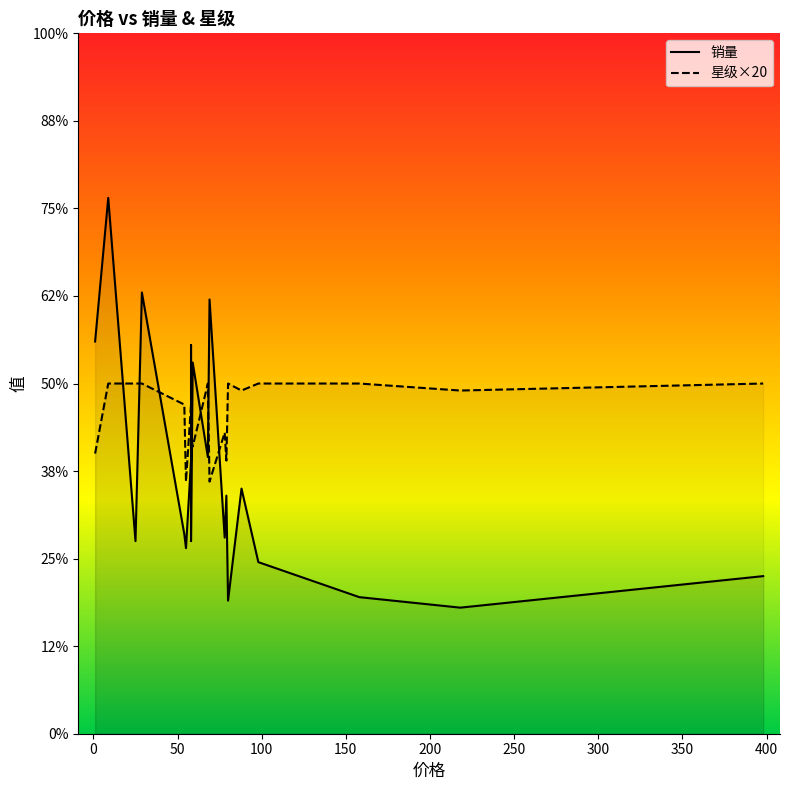

What value does the 星级 series have at 80?

5.0